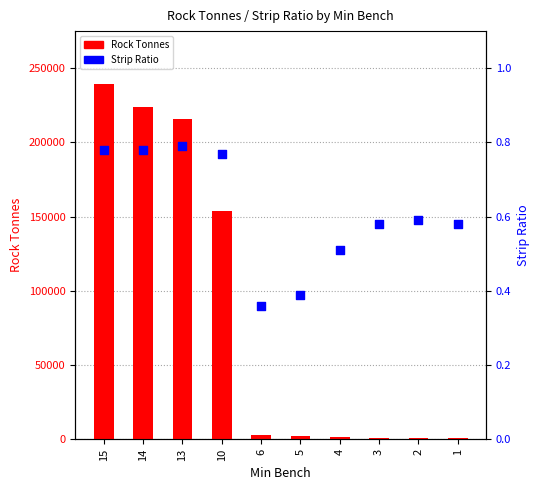

Is the value of Strip Ratio at 1 greater than the value of Rock Tonnes at 10?

No